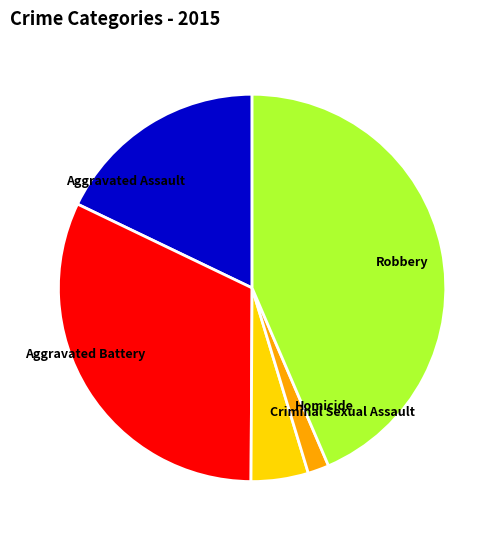

Rank the categories by value from highest to lowest.

Robbery, Aggravated Battery, Aggravated Assault, Criminal Sexual Assault, Homicide